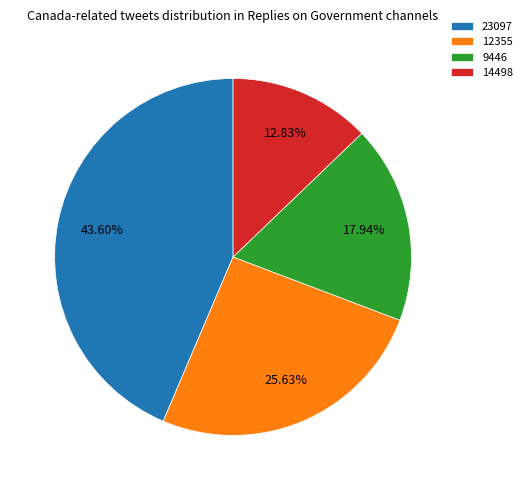

Does 23097 represent more than half of the total?

No